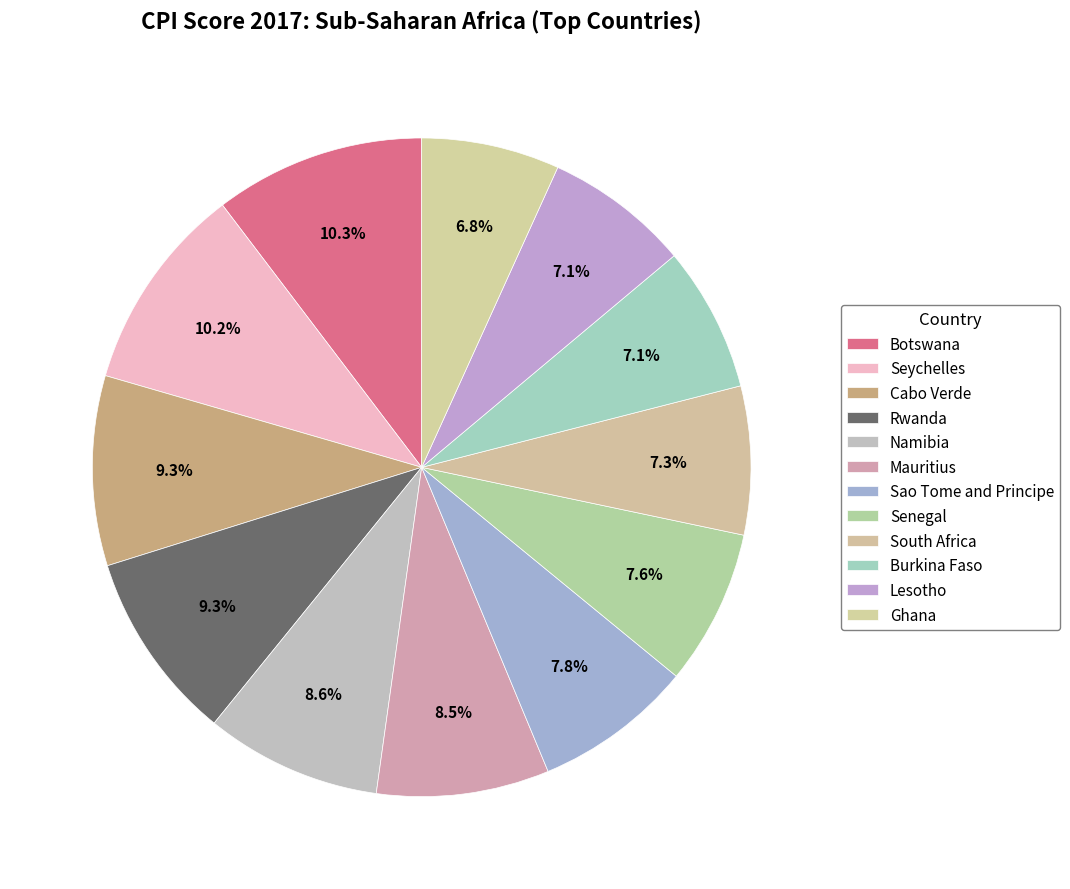

How many segments does this pie chart have?

12